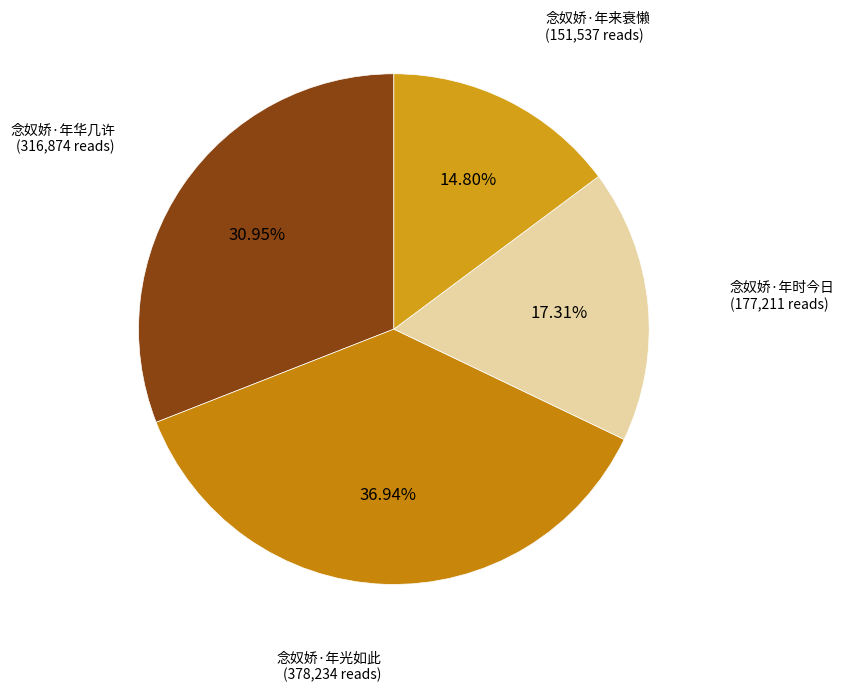

What is the largest slice in the pie chart?

念奴娇·年光如此